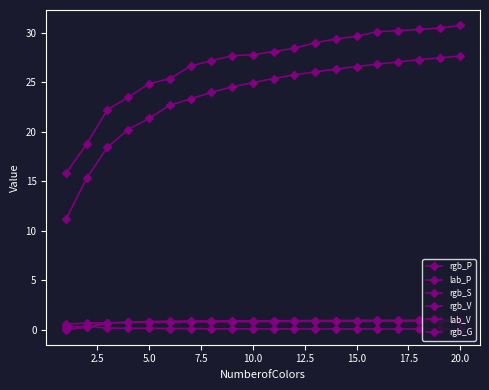

Count the number of data series in this chart.

6